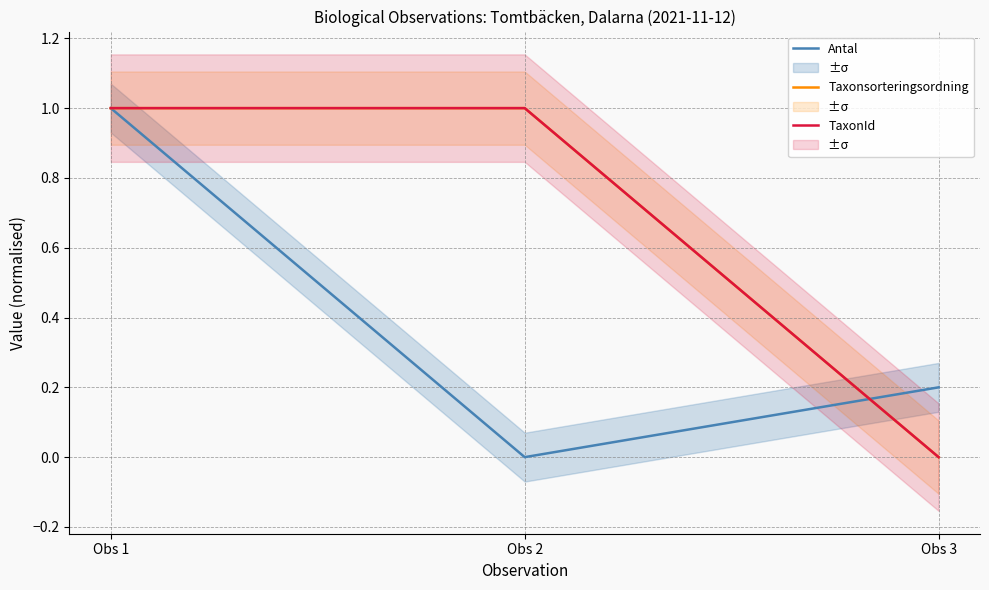

What are all the series names shown in the legend?

Antal, Taxonsorteringsordning, TaxonId